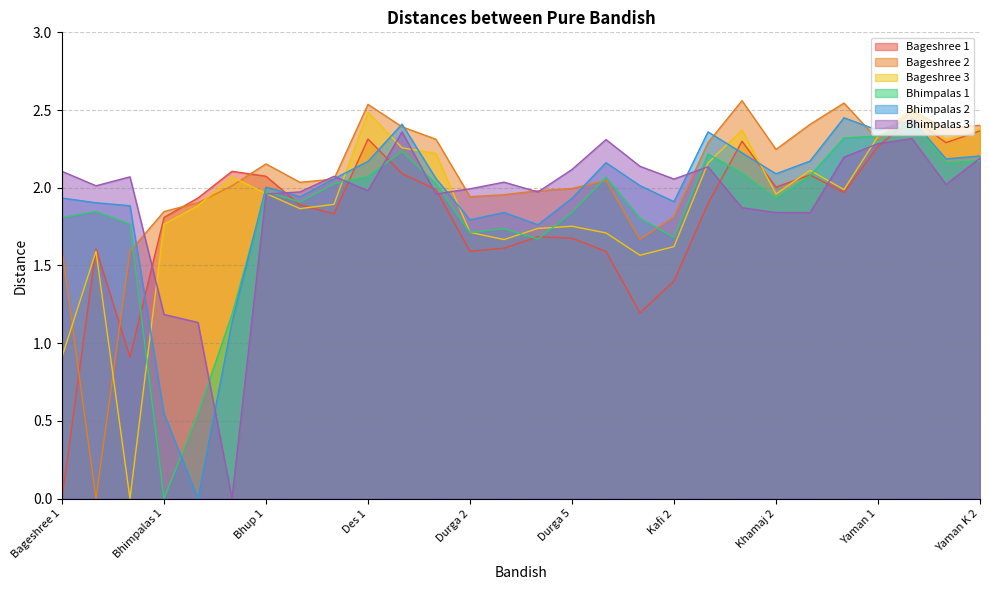

How many lines are shown in the chart?

6